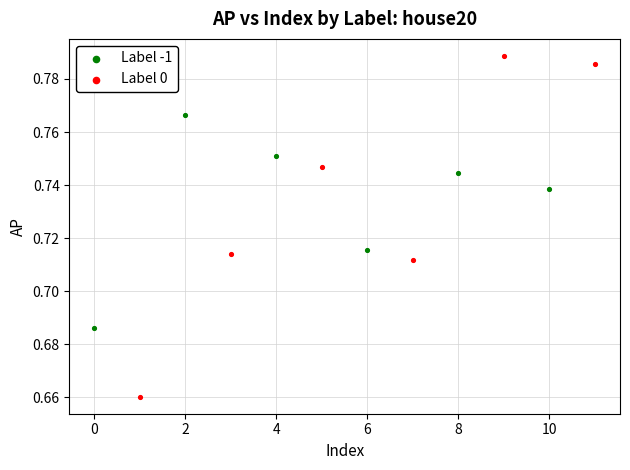

Which series contains the lowest Y value?

Label 0